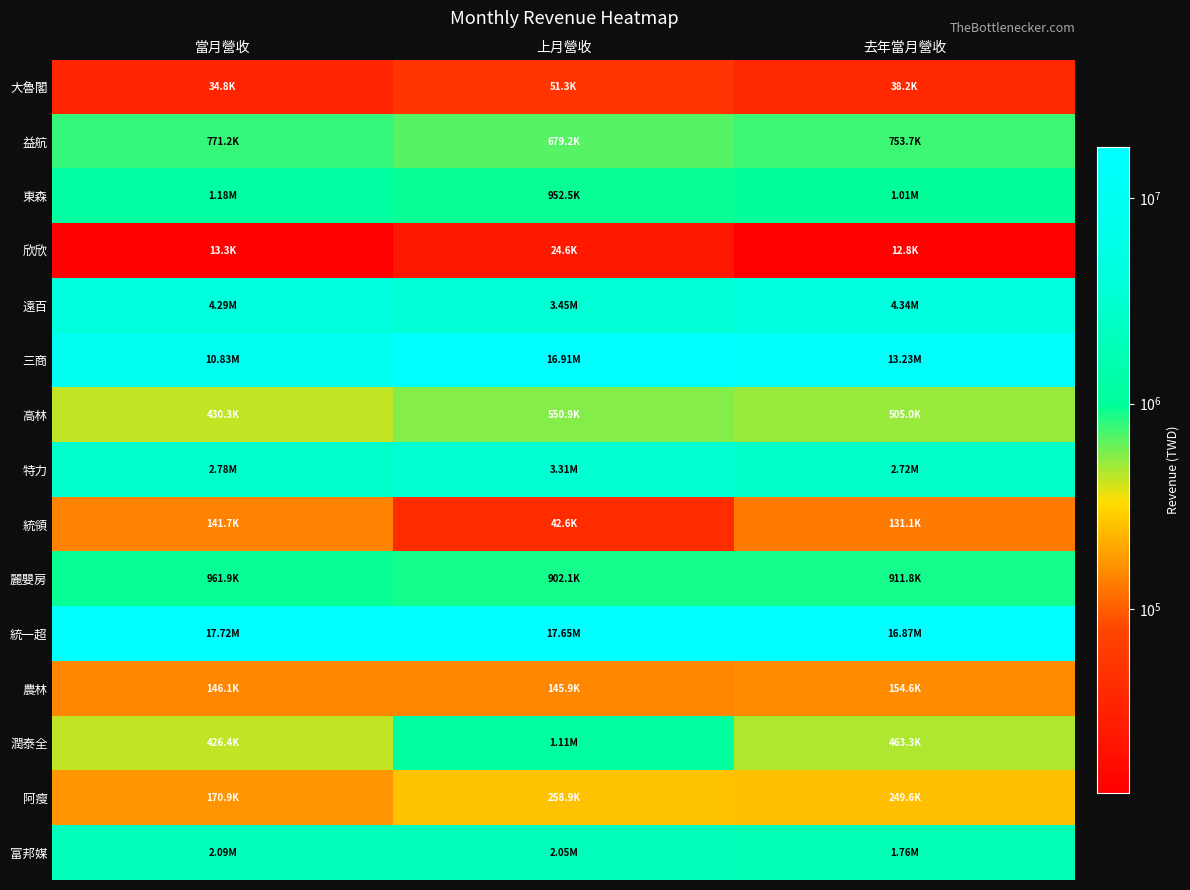

At which category does the chart reach its minimum across all series?

去年當月營收